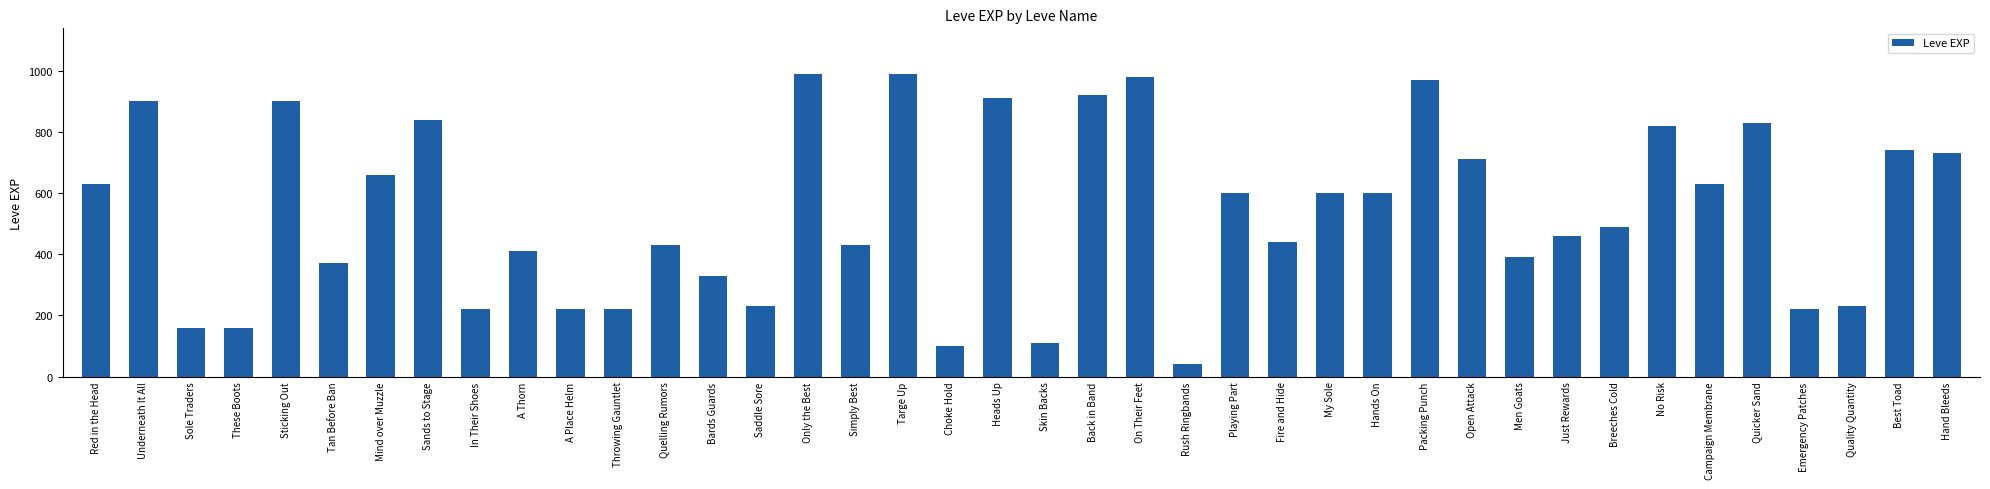

What is the change in value from Quelling Rumors to Quality Quantity?

-200